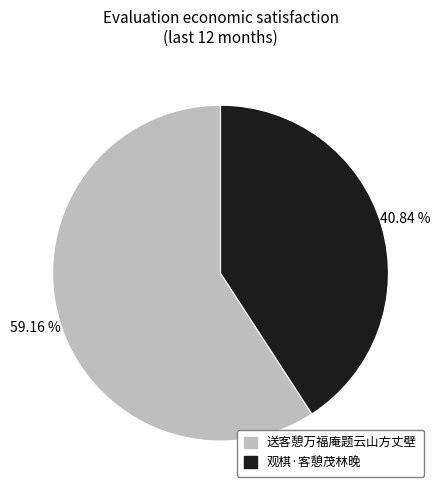

Do 送客憩万福庵题云山方丈壁 and 观棋·客憩茂林晚 together represent more than half of the pie?

Yes